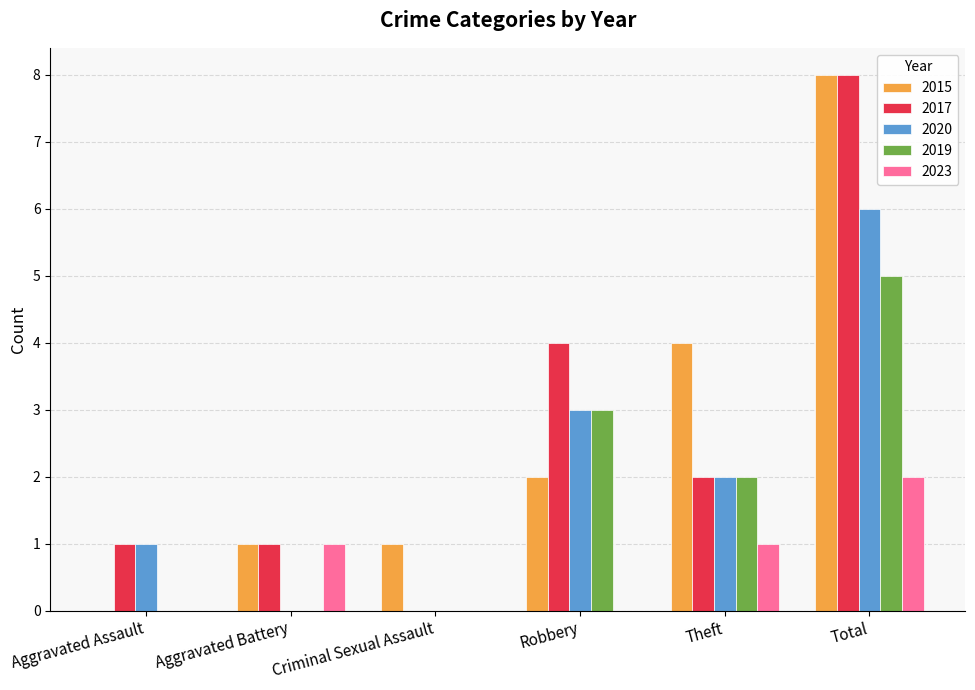

Count the number of data series in this chart.

5